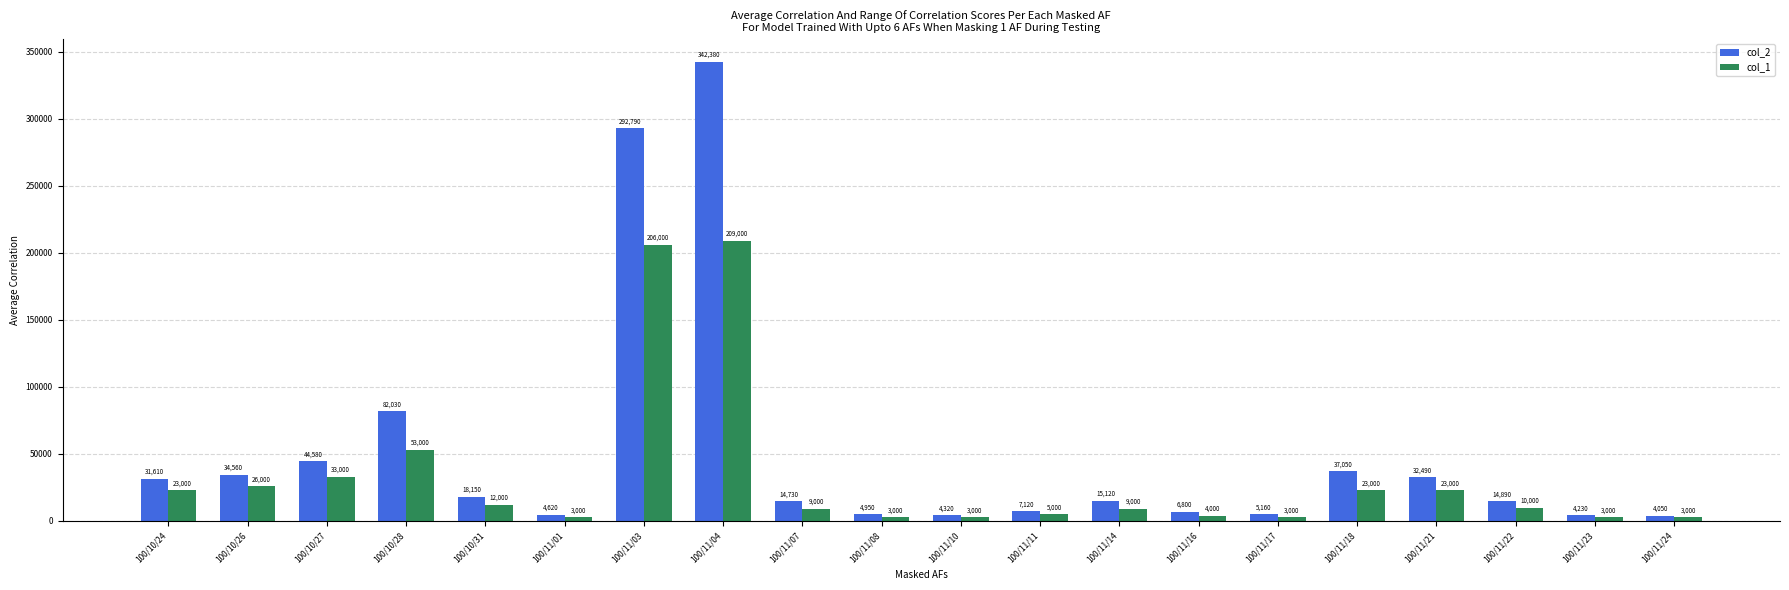

At which label does col_2 first exceed 15120?

100/10/24